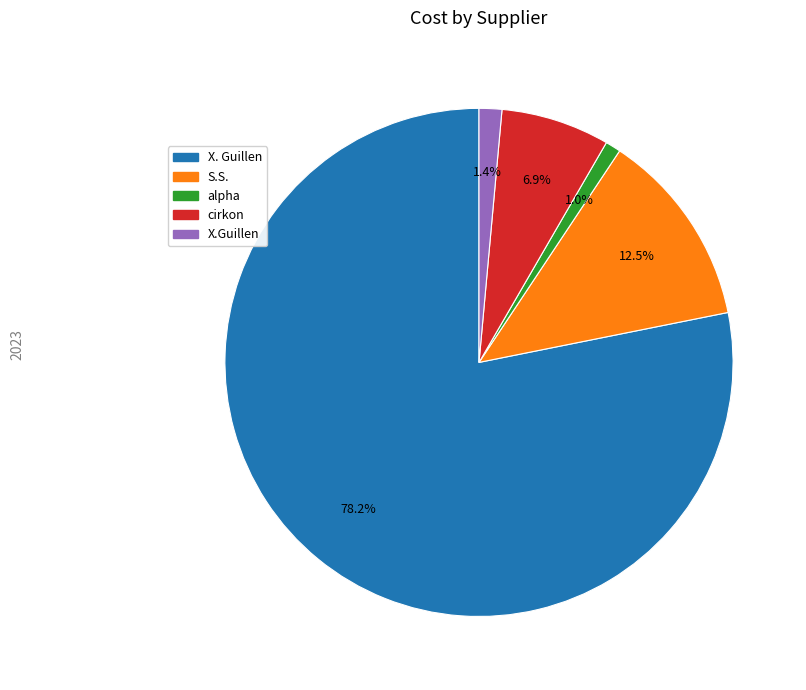

To the nearest percent, what percentage of the pie is X. Guillen?

78%